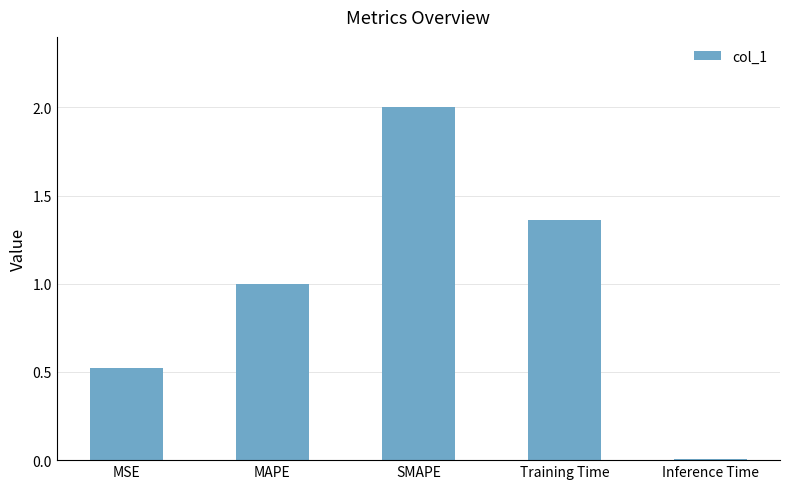

How many bars are there in total?

5